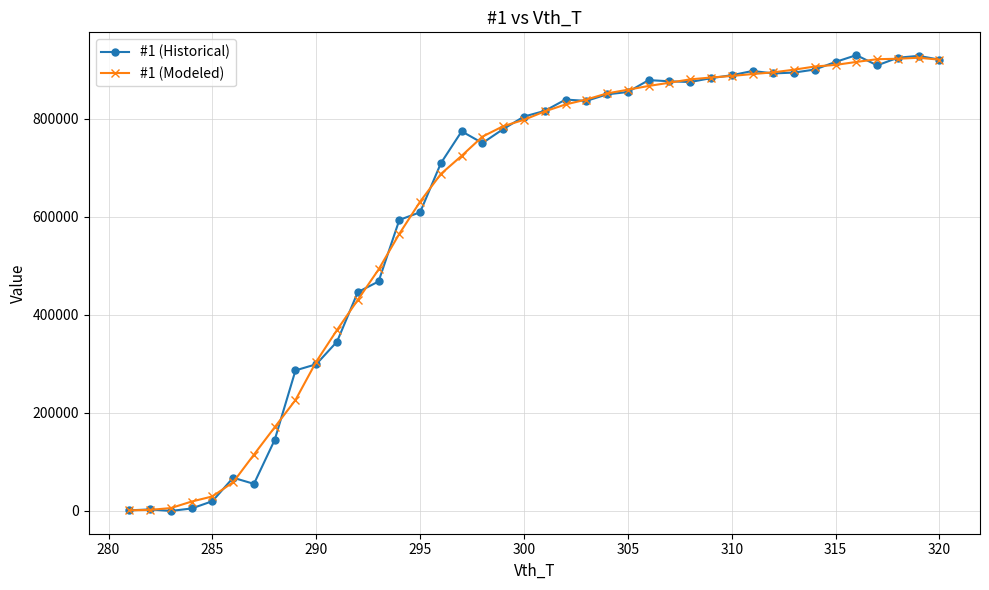

At how many categories does at least one series exceed 662347?

25